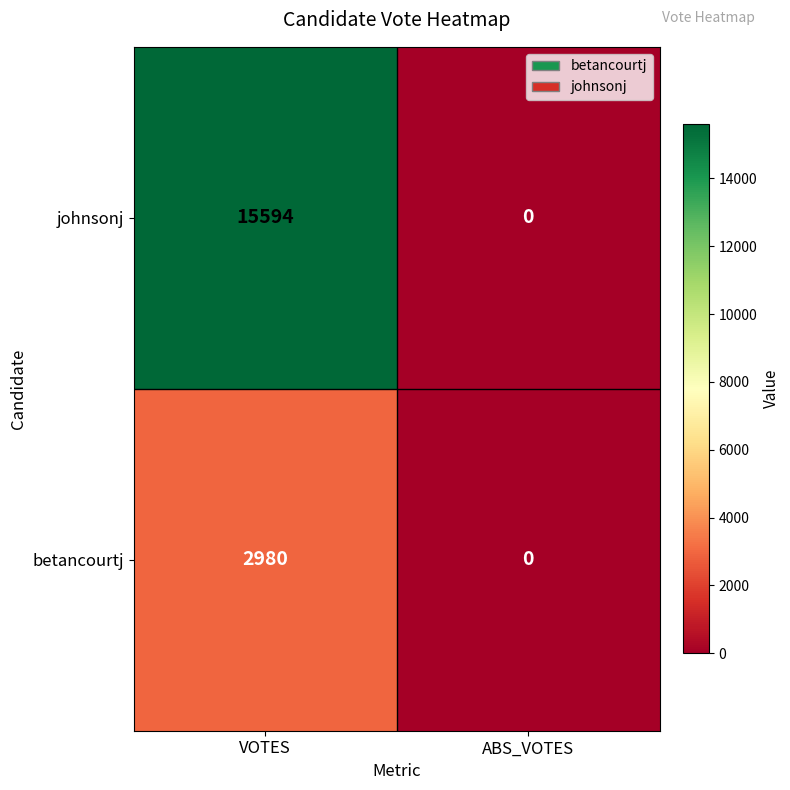

What is the average value of the betancourtj series?

1490